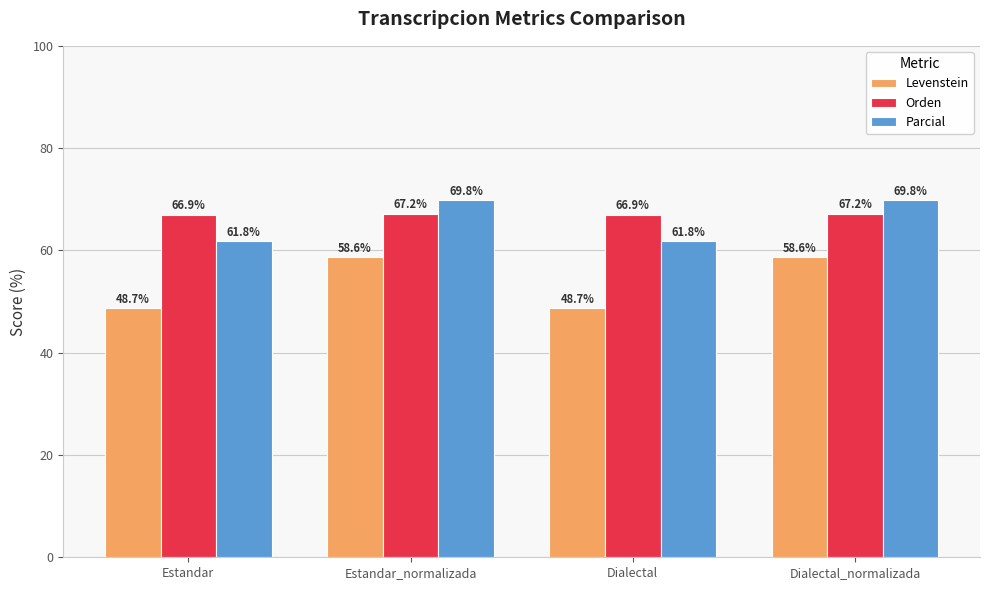

What is the approximate value of Orden at Dialectal_normalizada?

67.2